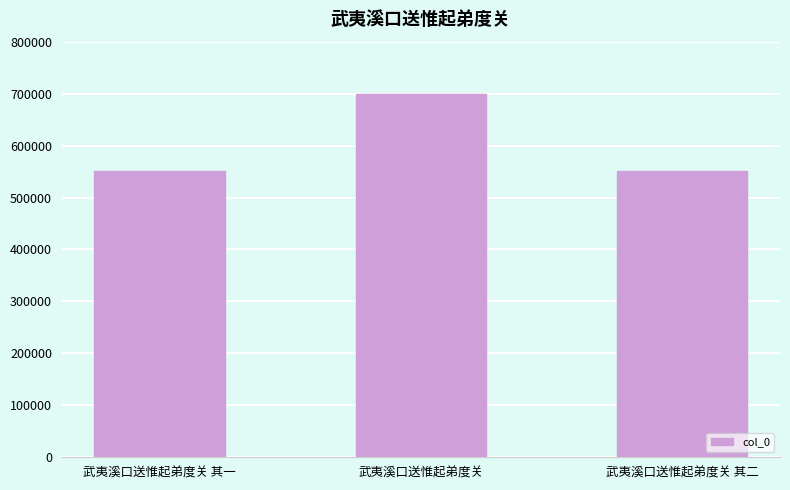

What is the difference between the maximum and minimum values?

147832